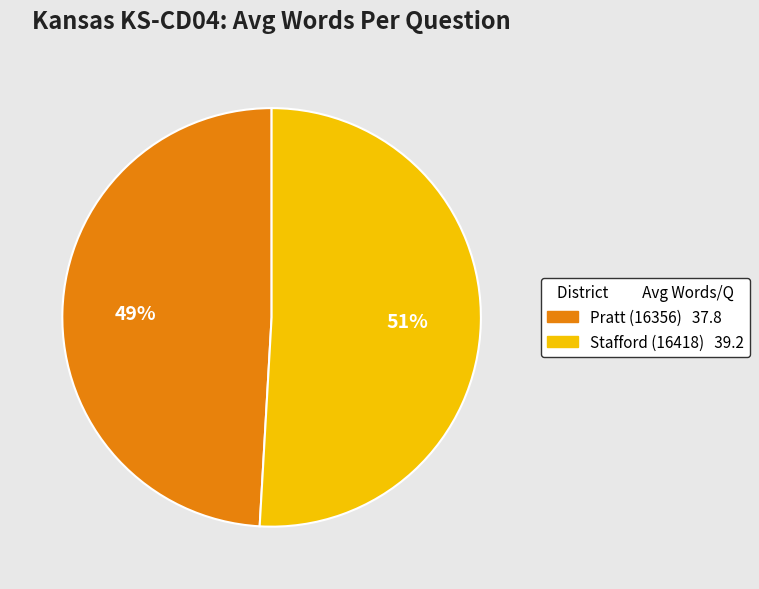

Rank the categories by value from lowest to highest.

Pratt (16356), Stafford (16418)